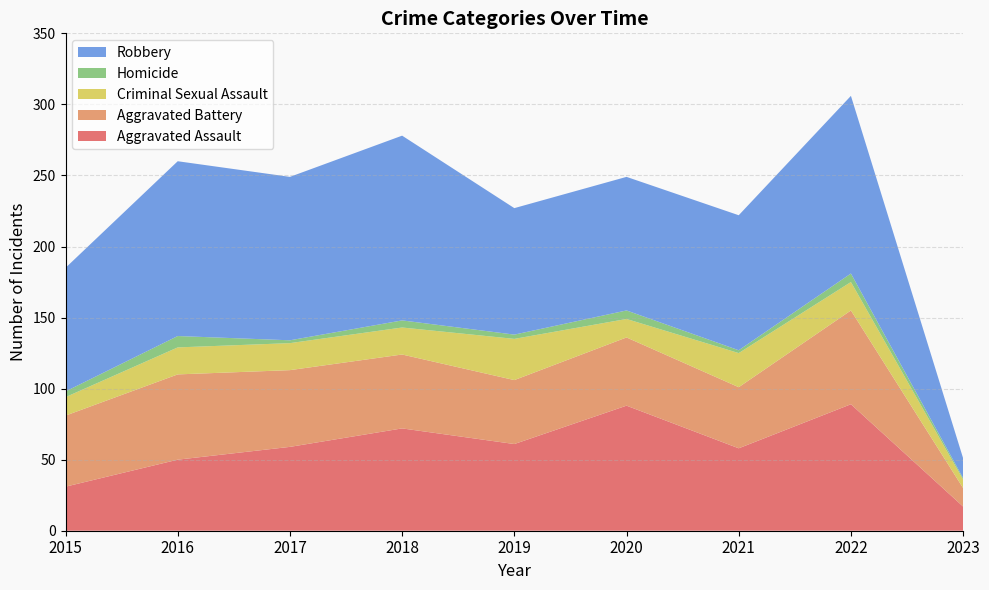

Reading left to right, extract all data points from this chart.

Aggravated Assault: 31	50	59	72	61	88	58	89	17
Aggravated Battery: 50	60	54	52	45	48	43	66	13
Criminal Sexual Assault: 13	19	19	19	29	13	24	20	6
Homicide: 4	8	2	5	3	6	2	6	1
Robbery: 87	123	115	130	89	94	95	125	14